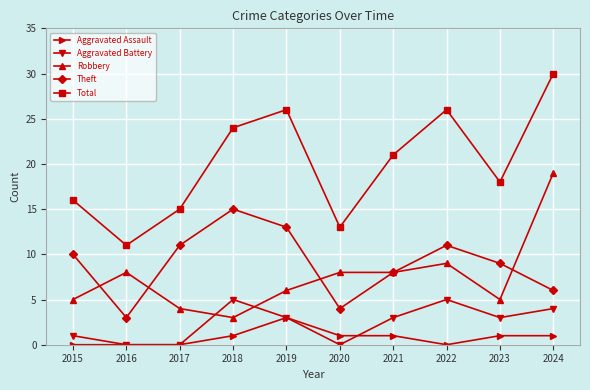

Is it true that Theft equals 16 at 2023?

False